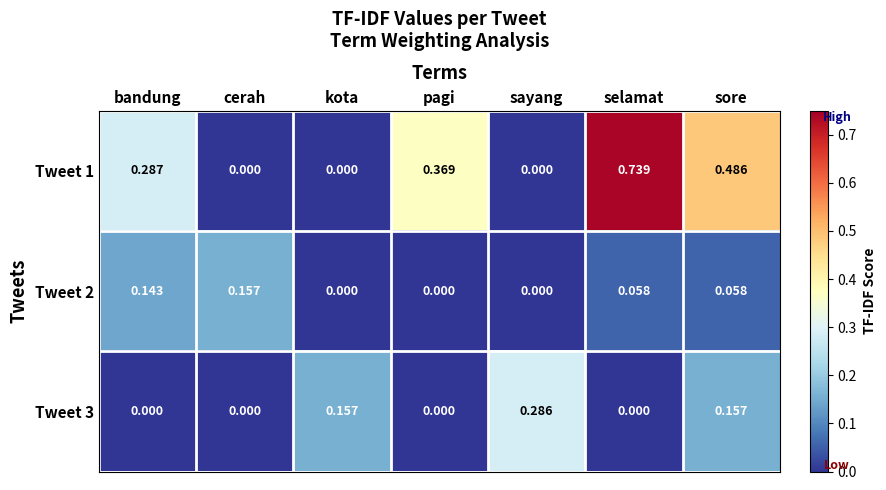

At how many categories does at least one series exceed 0?

7